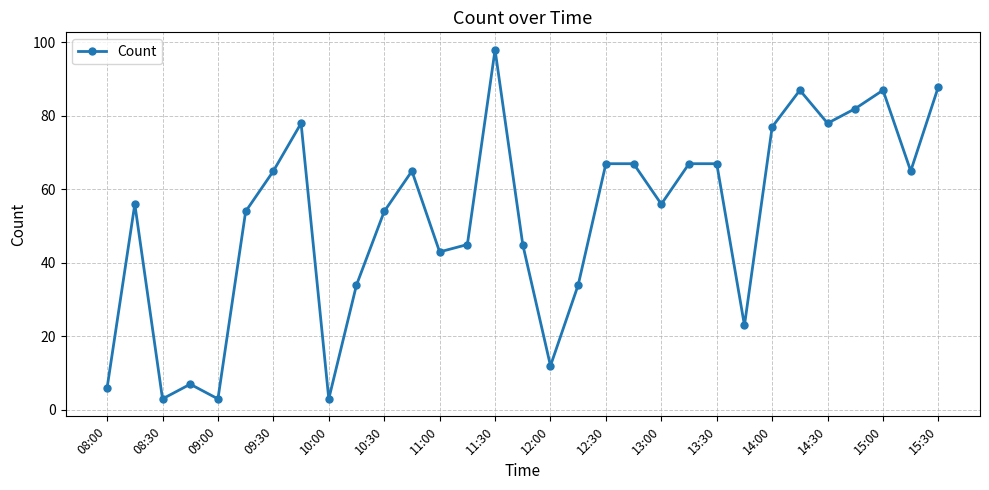

What is the value of the 19th point from the left?

67